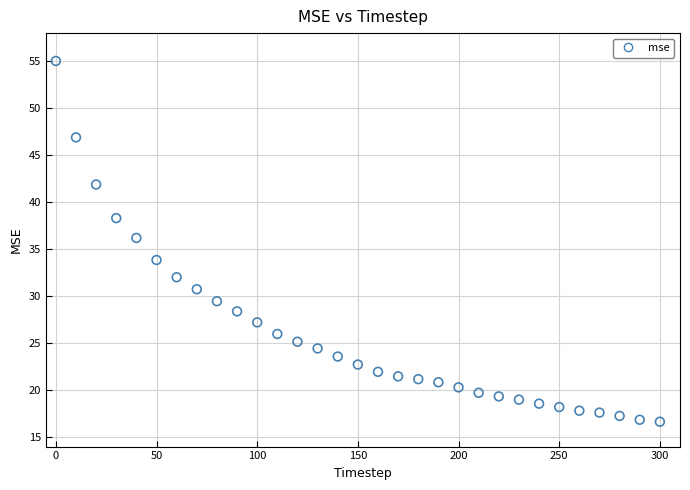

What is the range of X values (max minus min)?

300.0